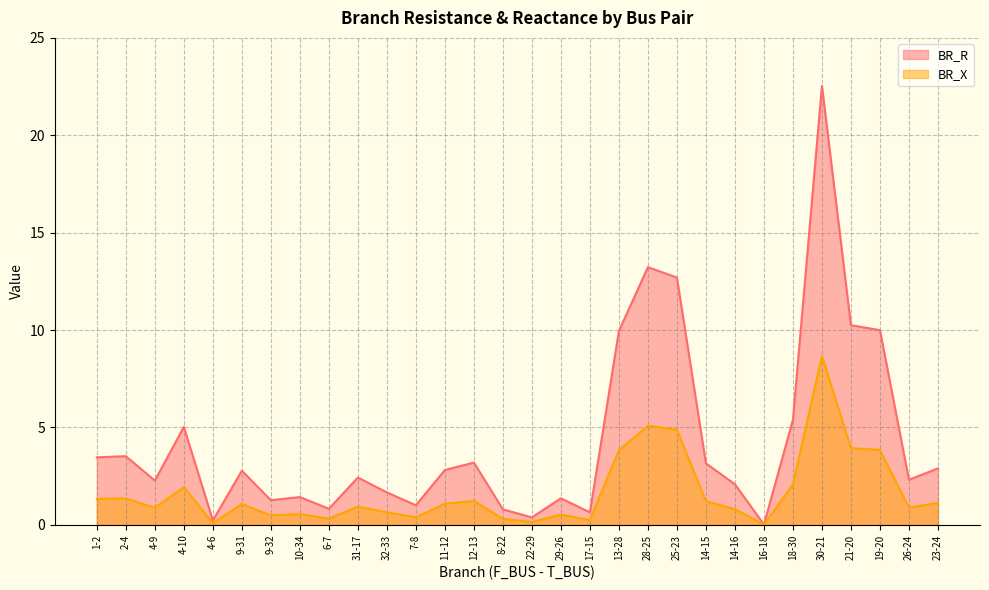

Rank the series by their average value, from highest to lowest.

BR_R, BR_X